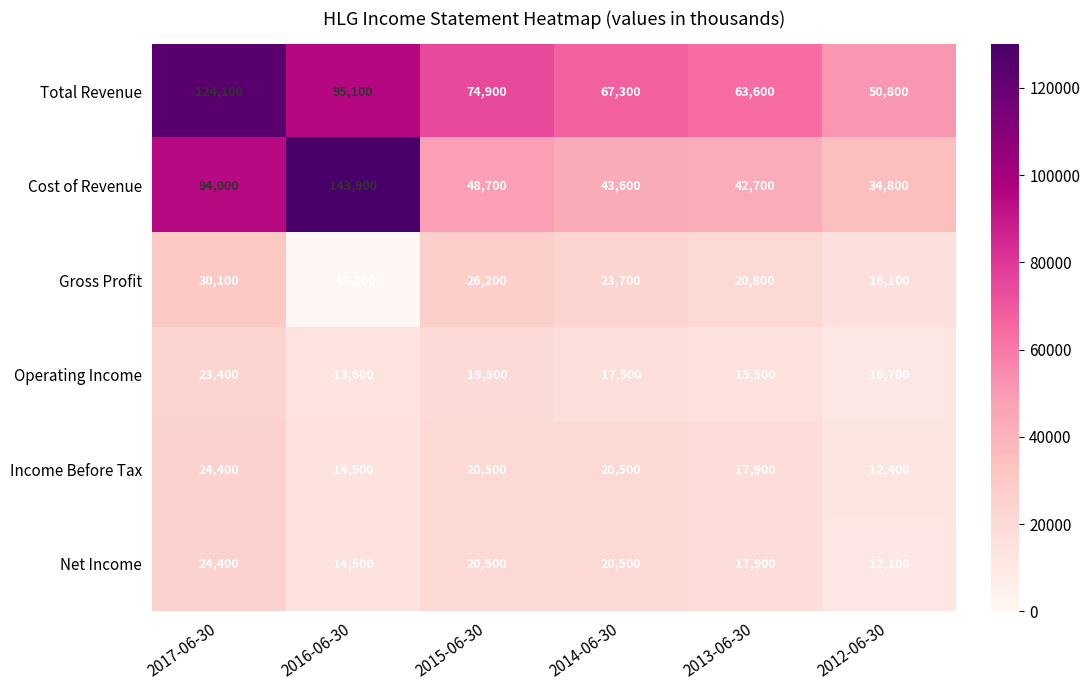

The value of Cost of Revenue at 2014-06-30 is 69733. True or false?

False